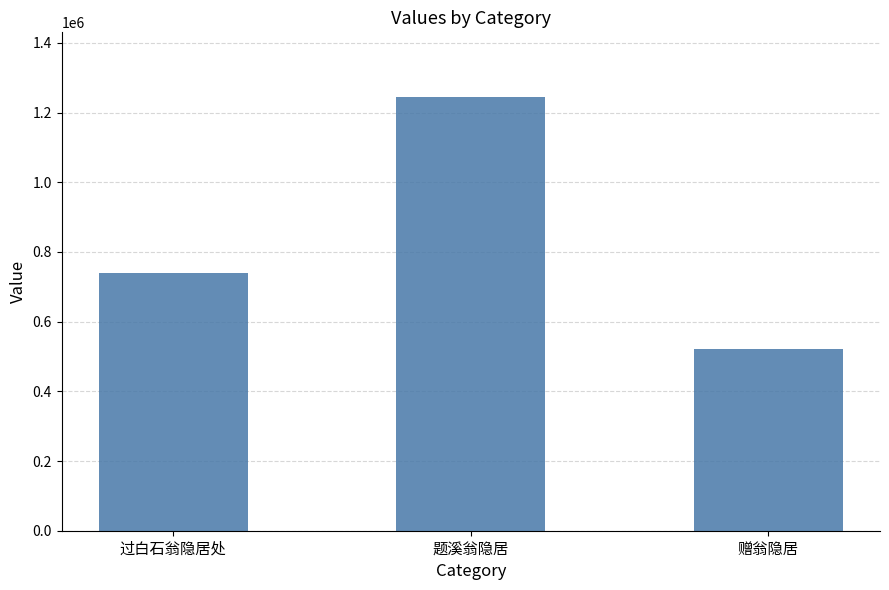

List the labels in order of value, largest first.

题溪翁隐居, 过白石翁隐居处, 赠翁隐居